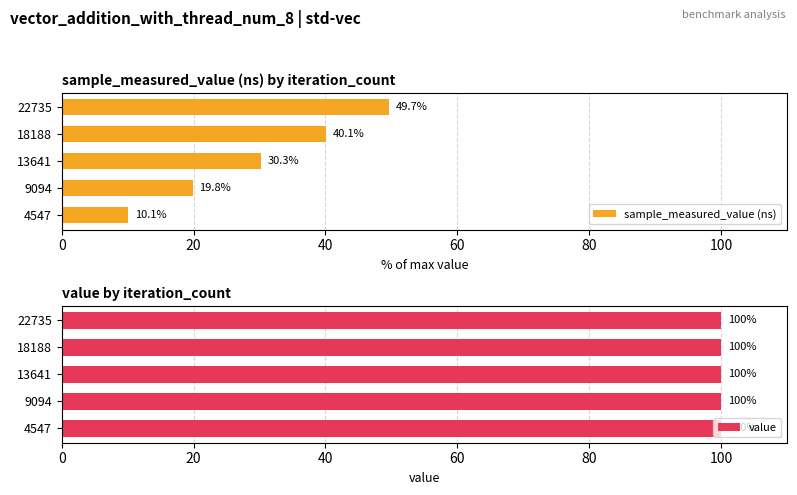

At how many categories does at least one series exceed 39?

2